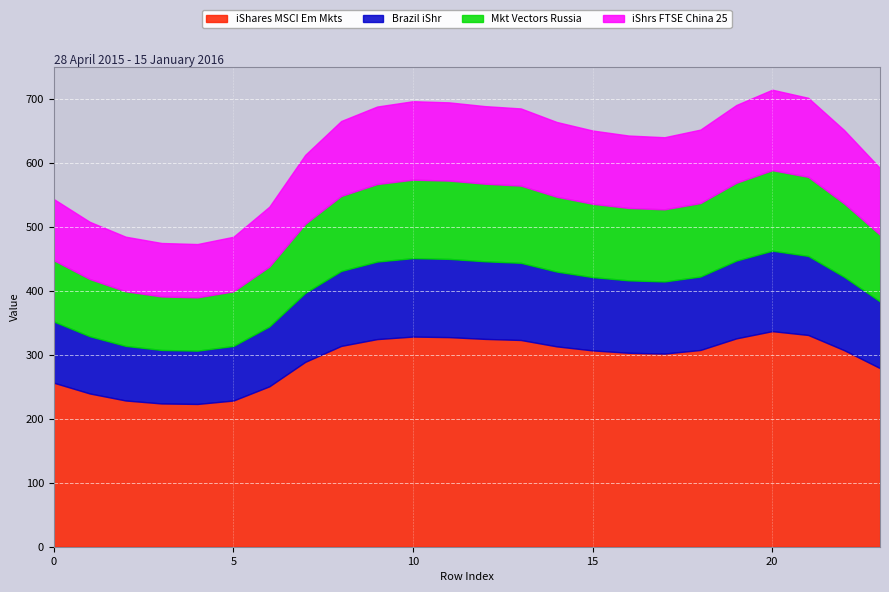

True or false: 3 and 1 intersect in this chart.

False